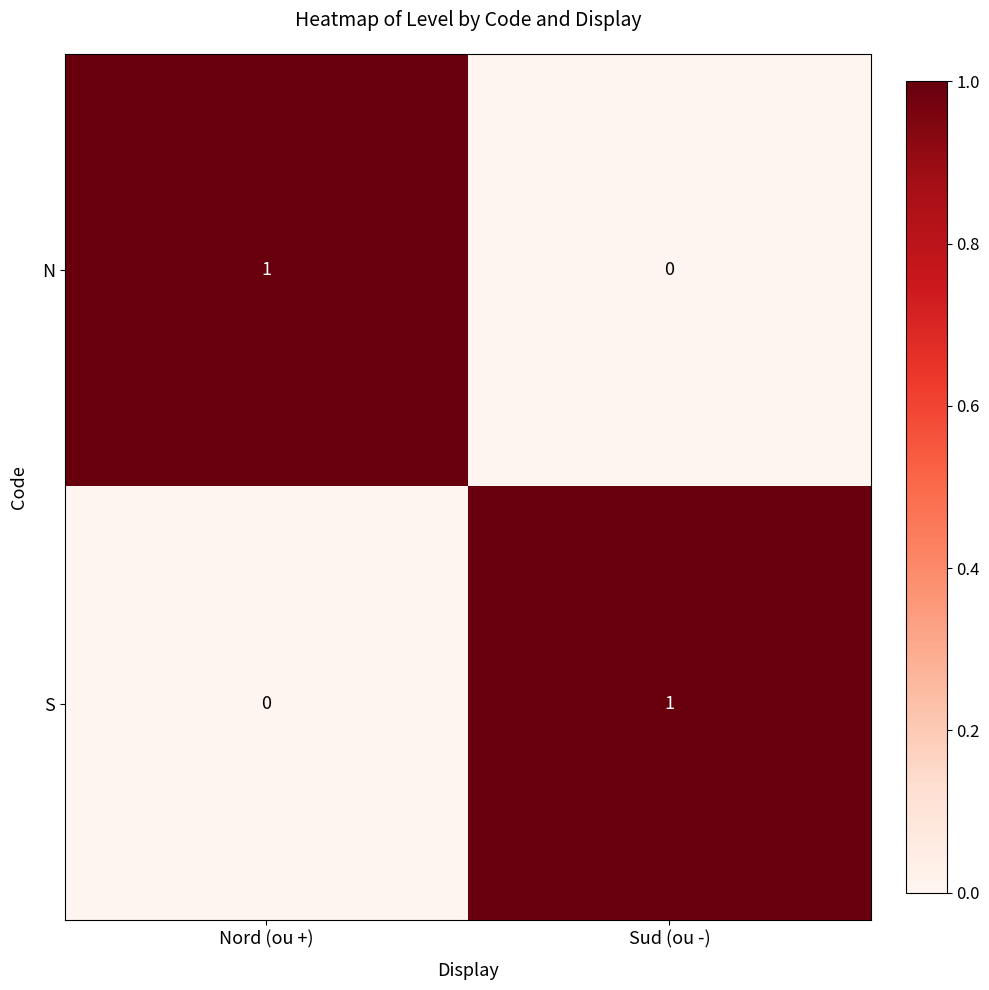

Count the number of categories in the chart.

2